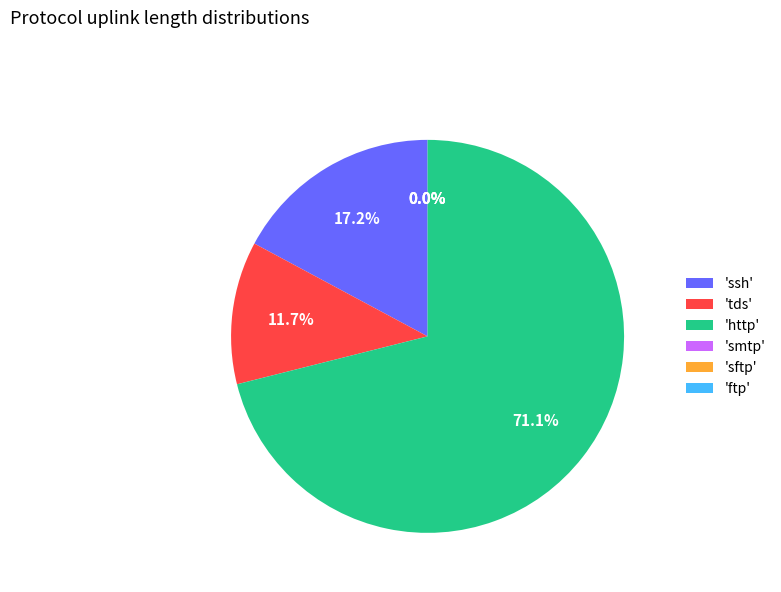

What is the total percentage of 'http' and 'tds'?

82.8%